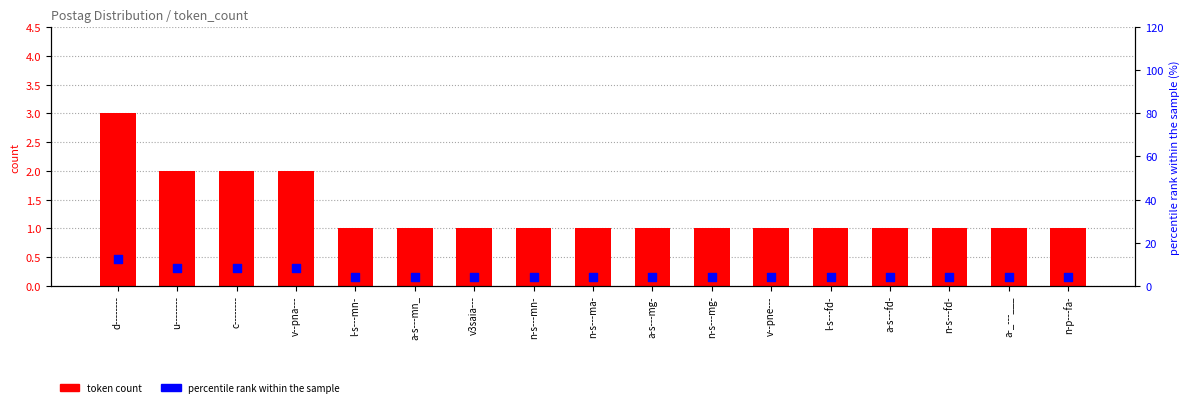

Which series has the largest Y range (max minus min)?

percentile rank within the sample